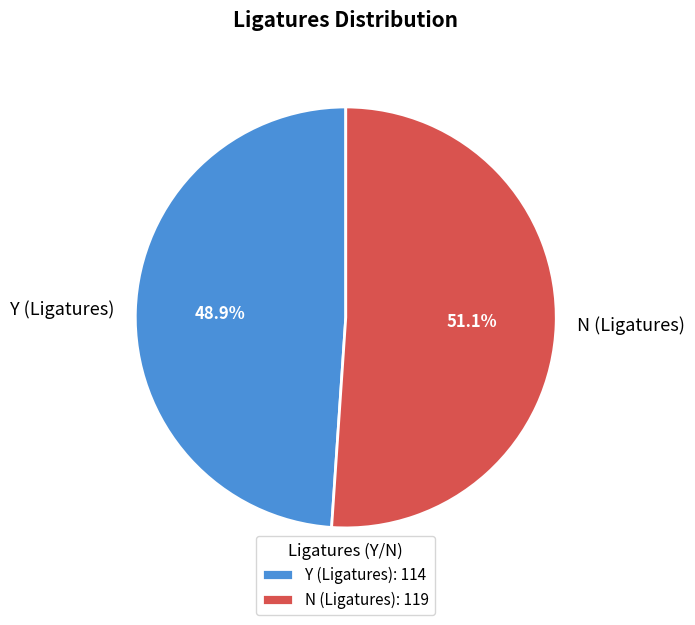

What is the ratio of the value at Y (Ligatures) to the value at N (Ligatures)?

1.0